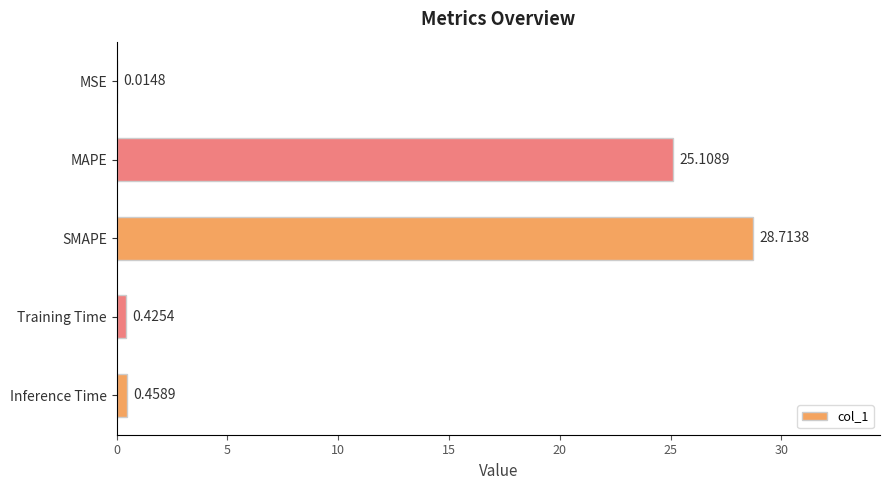

Which category has the highest value across all series?

SMAPE